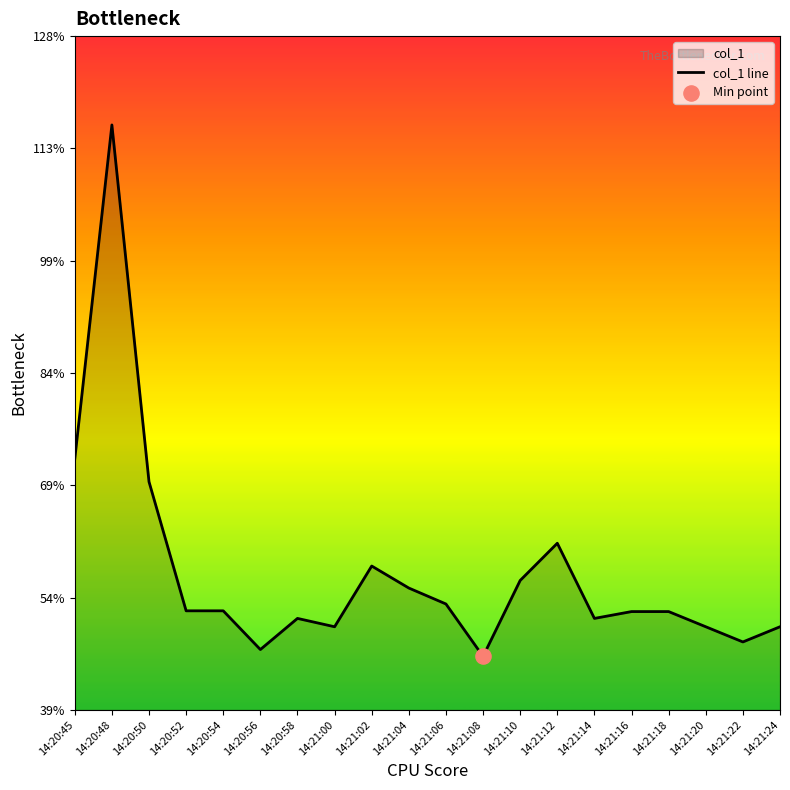

What is the ratio of the value at 14:20:52 to the value at 14:20:58?

1.0